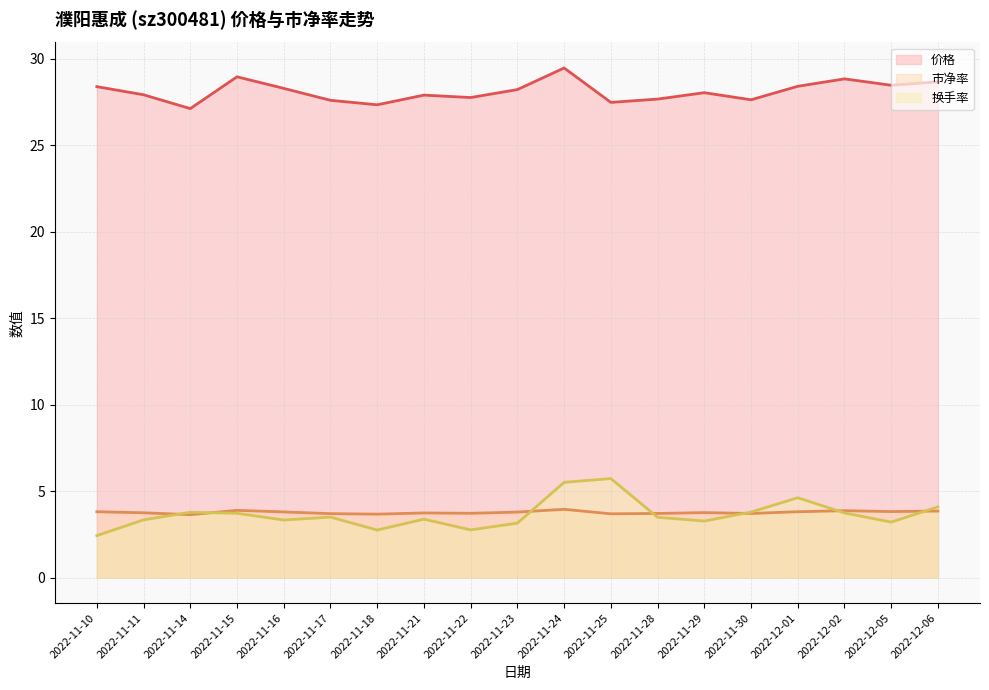

Rank the series by their maximum value, from lowest to highest.

市净率, 换手率, 价格